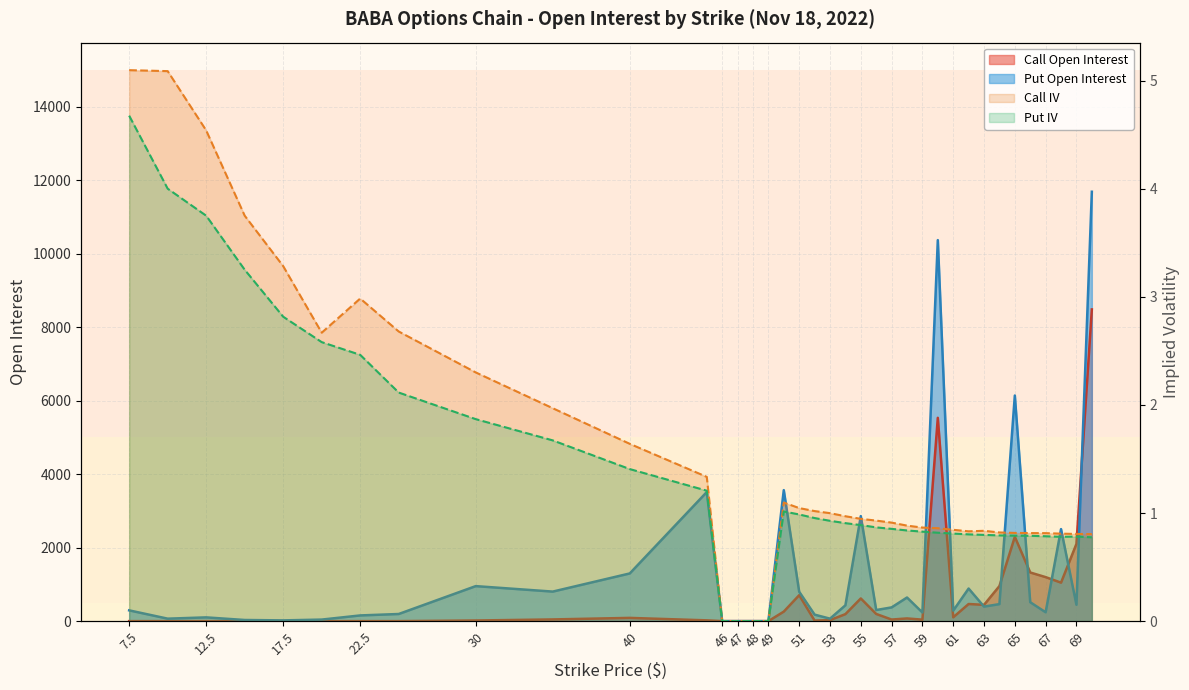

Which series has the widest spread of values?

Put Open Interest